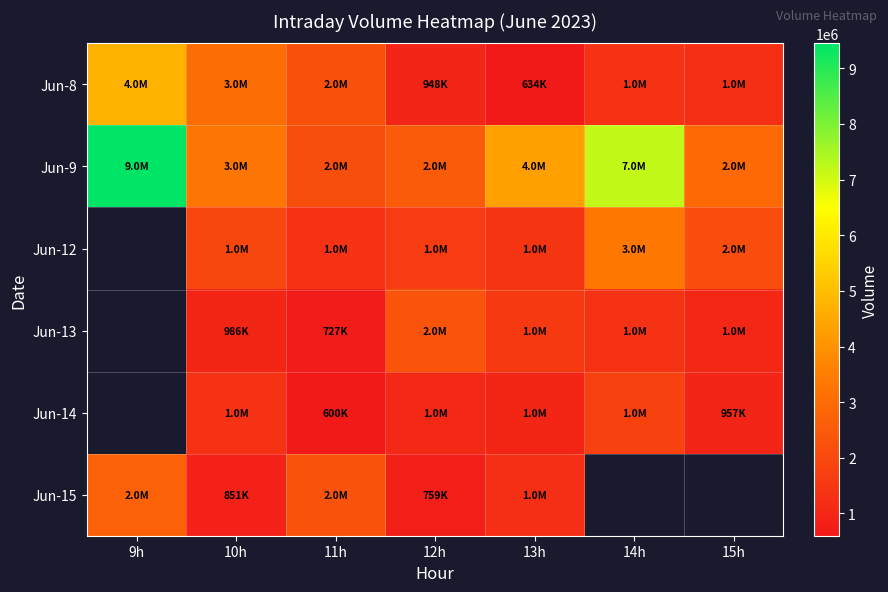

How many series are shown in this chart?

6